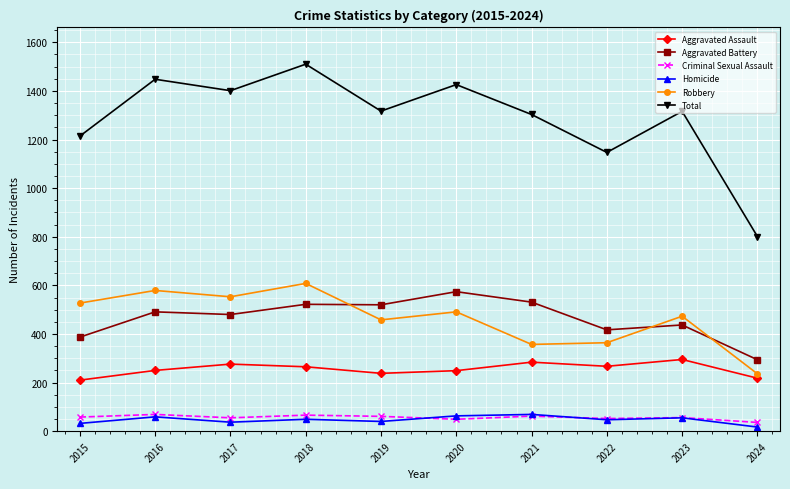

At which category is the sum across all series the highest?

2018